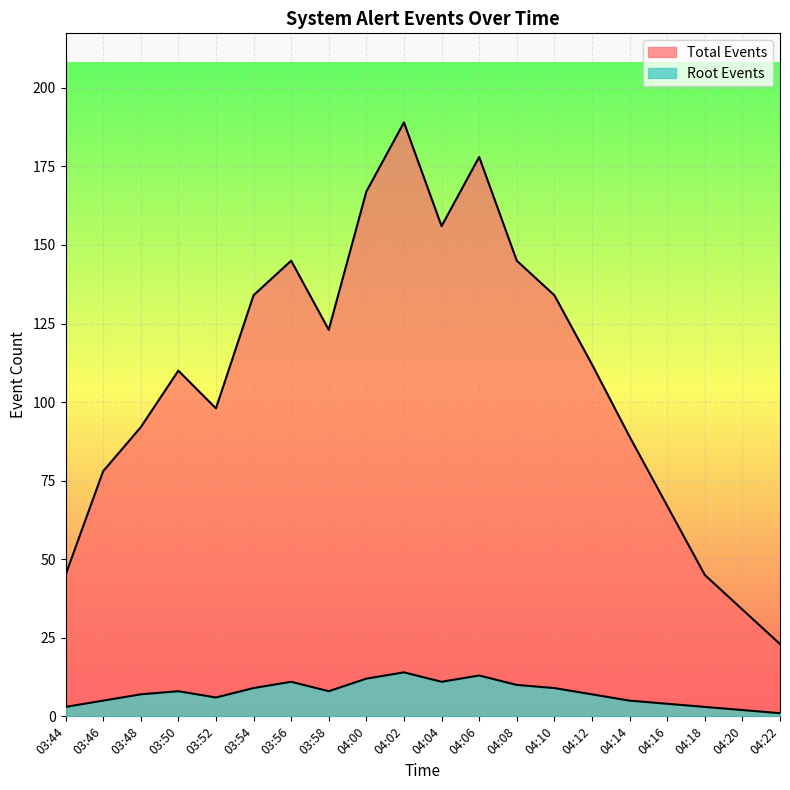

What is the average value of the Root Events series?

7